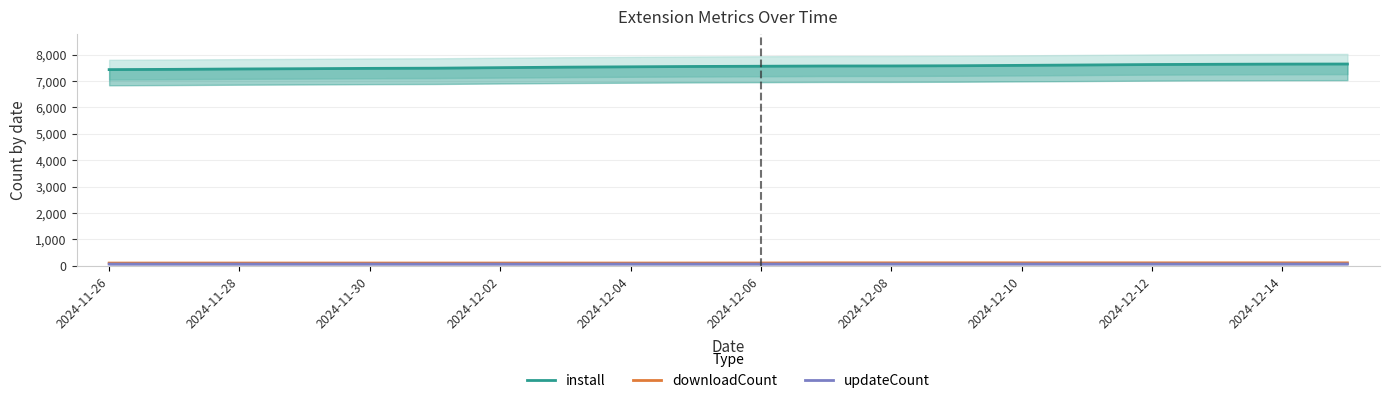

What is the sum of the updateCount values at 2024-12-14 and 14?

131